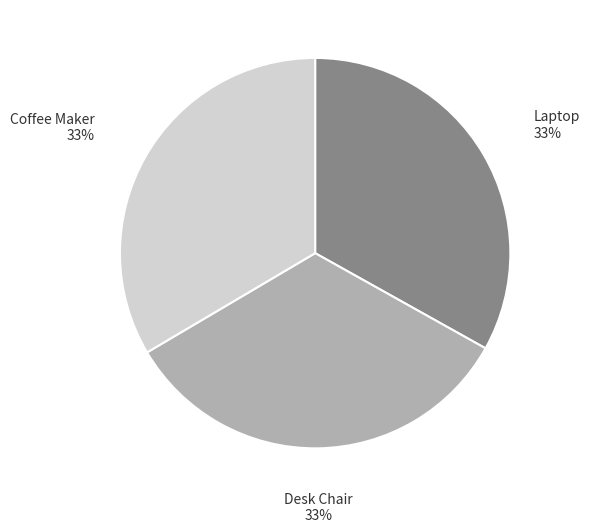

Do Desk Chair 33% and Coffee Maker 33% together represent more than half of the pie?

Yes